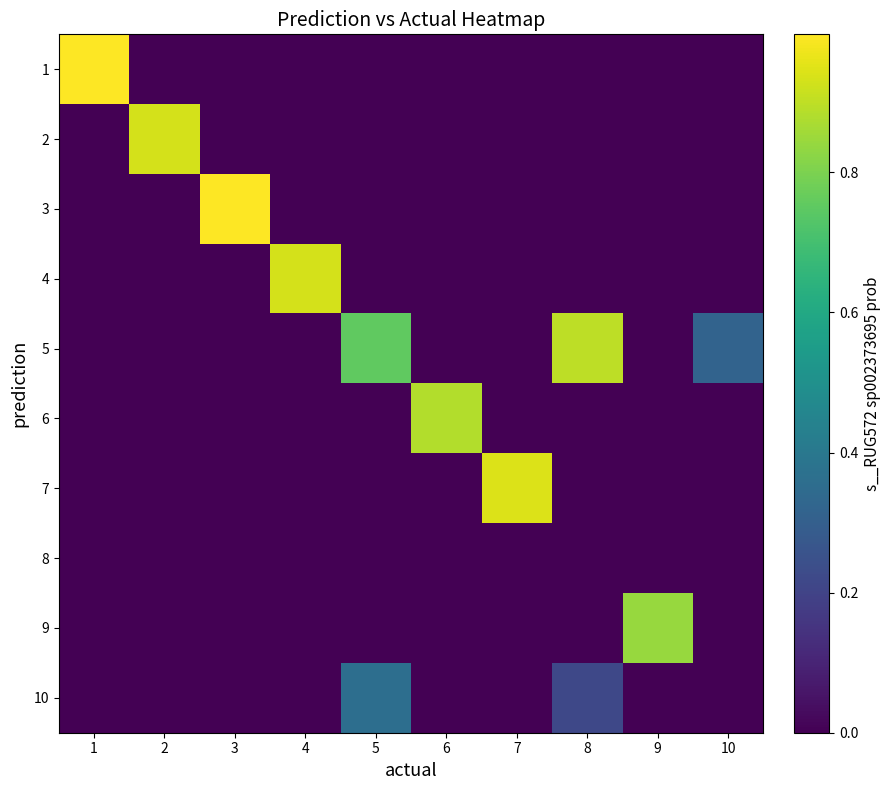

Reading left to right, list all the values displayed in this chart.

1: 1=1.0	2=0.0	3=0.0	4=0.0	5=0.0	6=0.0	7=0.0	8=0.0	9=0.0	10=0.0
2: 1=0.0	2=0.9	3=0.0	4=0.0	5=0.0	6=0.0	7=0.0	8=0.0	9=0.0	10=0.0
3: 1=0.0	2=0.0	3=1.0	4=0.0	5=0.0	6=0.0	7=0.0	8=0.0	9=0.0	10=0.0
4: 1=0.0	2=0.0	3=0.0	4=0.9	5=0.0	6=0.0	7=0.0	8=0.0	9=0.0	10=0.0
5: 1=0.0	2=0.0	3=0.0	4=0.0	5=0.8	6=0.0	7=0.0	8=0.9	9=0.0	10=0.3
6: 1=0.0	2=0.0	3=0.0	4=0.0	5=0.0	6=0.9	7=0.0	8=0.0	9=0.0	10=0.0
7: 1=0.0	2=0.0	3=0.0	4=0.0	5=0.0	6=0.0	7=0.9	8=0.0	9=0.0	10=0.0
8: 1=0.0	2=0.0	3=0.0	4=0.0	5=0.0	6=0.0	7=0.0	8=0.0	9=0.0	10=0.0
9: 1=0.0	2=0.0	3=0.0	4=0.0	5=0.0	6=0.0	7=0.0	8=0.0	9=0.8	10=0.0
10: 1=0.0	2=0.0	3=0.0	4=0.0	5=0.4	6=0.0	7=0.0	8=0.2	9=0.0	10=0.0